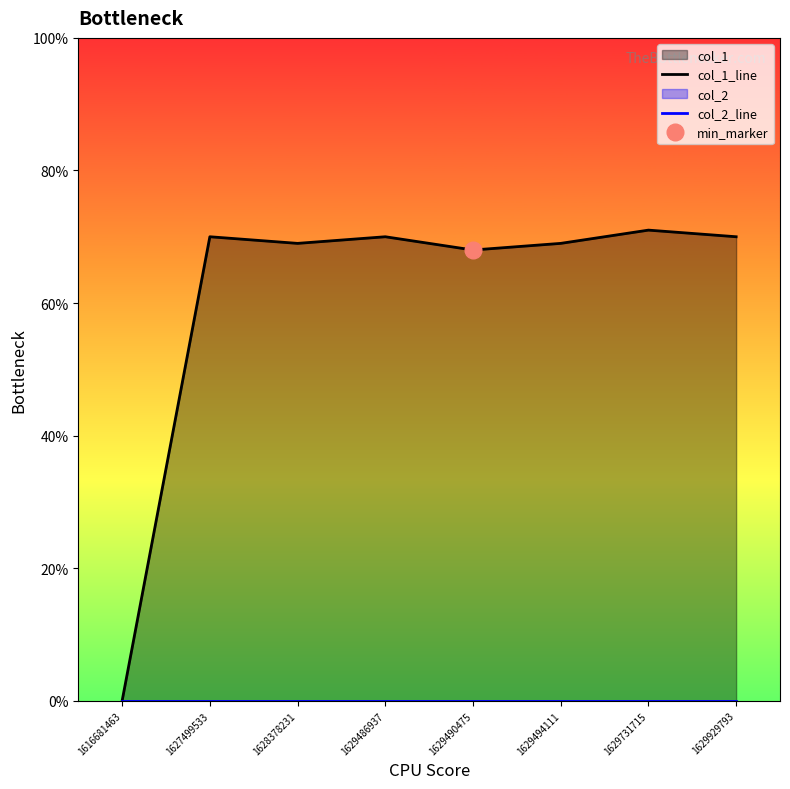

At which category is the sum across all series the highest?

1629731715